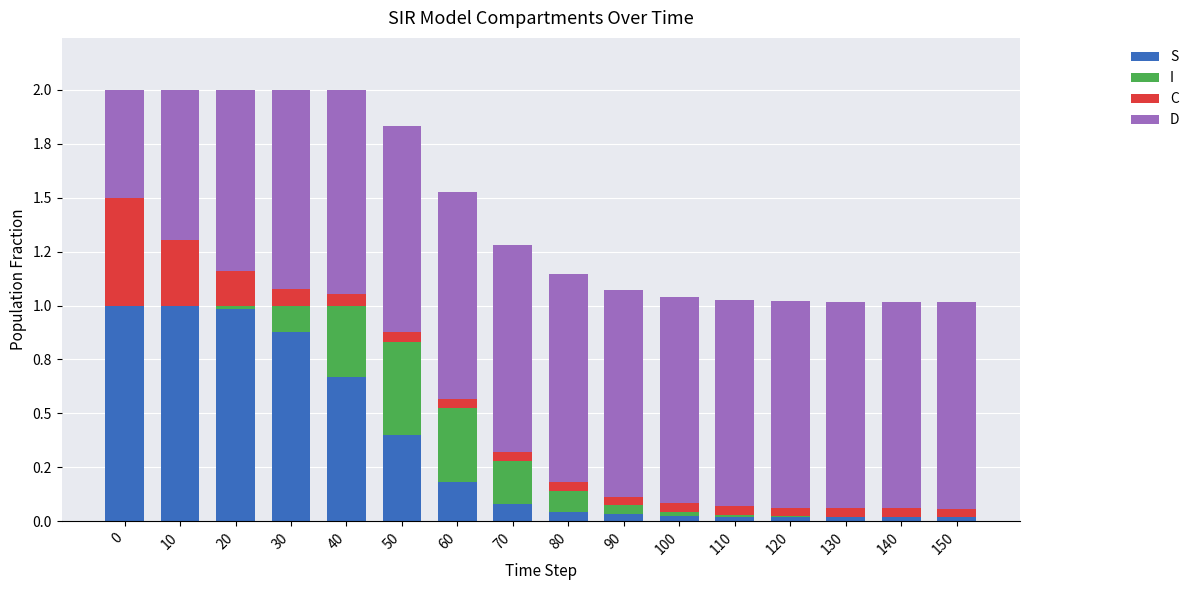

Which series has the largest range (max minus min)?

S